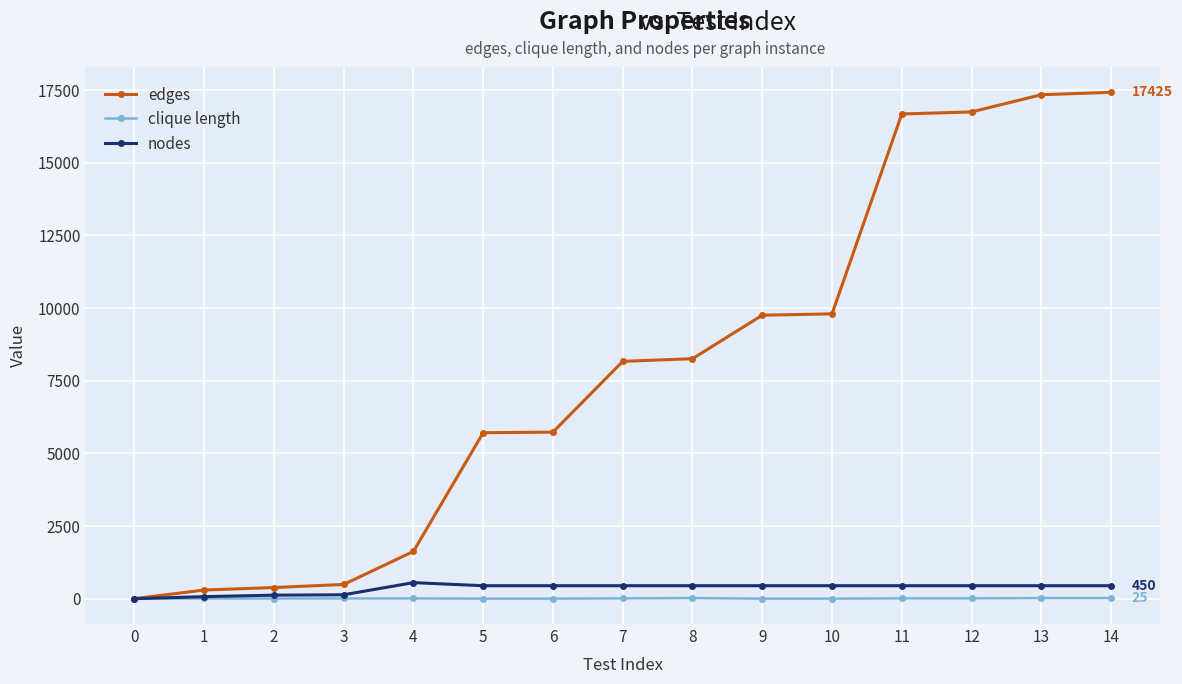

What is the highest value of the edges series?

17425